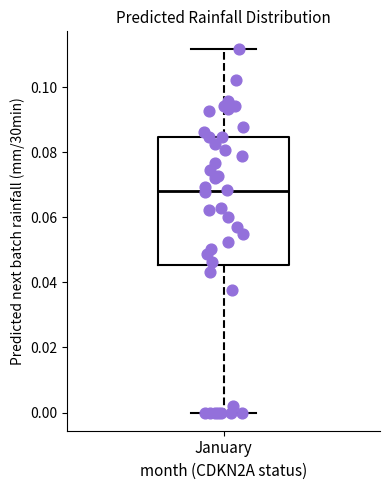

Read this box plot against the y-axis: the position of the median line, the range covered by the box, and the ends of both whiskers. The values are not printed on the chart, so give them approximately, as read against the axis.

median 0.068, box 0.046 to 0.084, whiskers 0.000 to 0.112